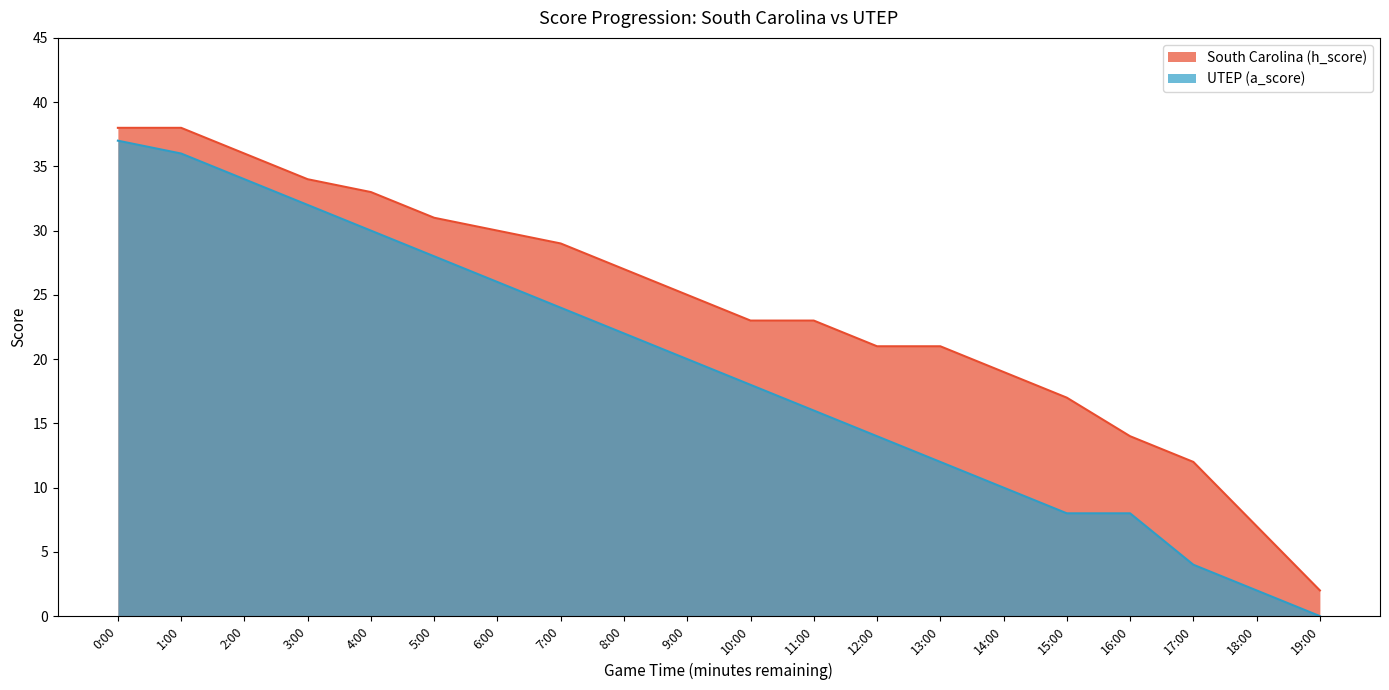

What is the label of the 1st point from the right?

19:00